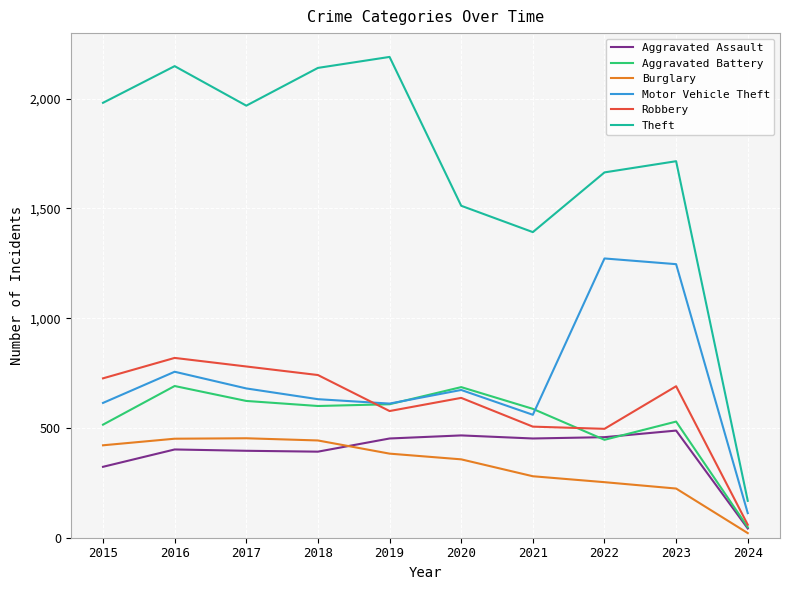

What is the total value across all series at 2016?

5267